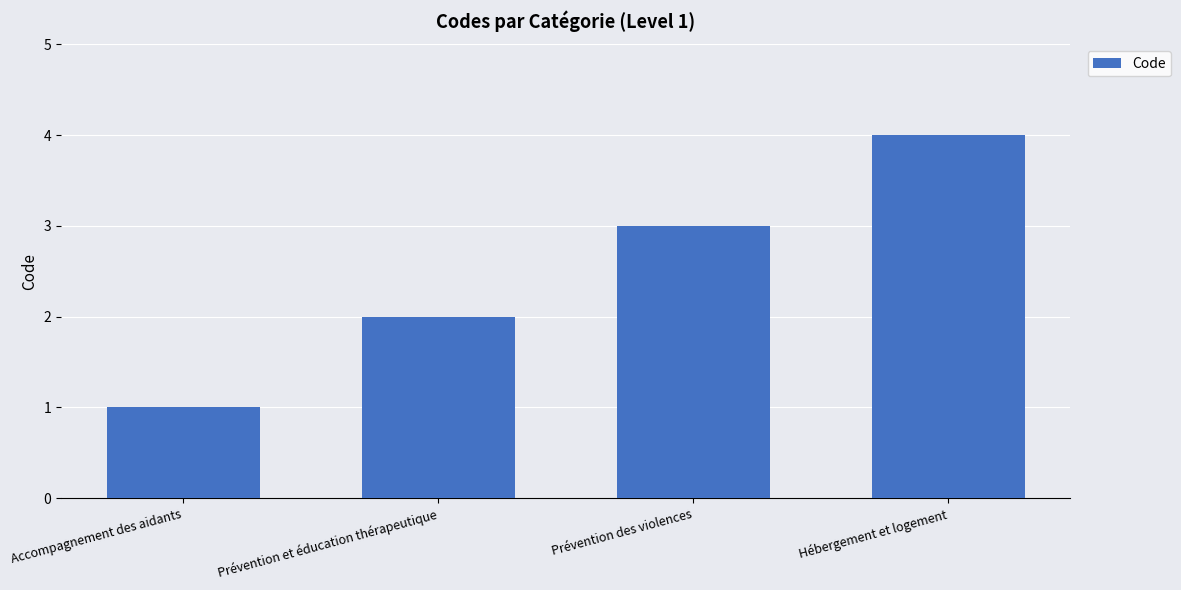

What is the minimum value shown in the chart?

1